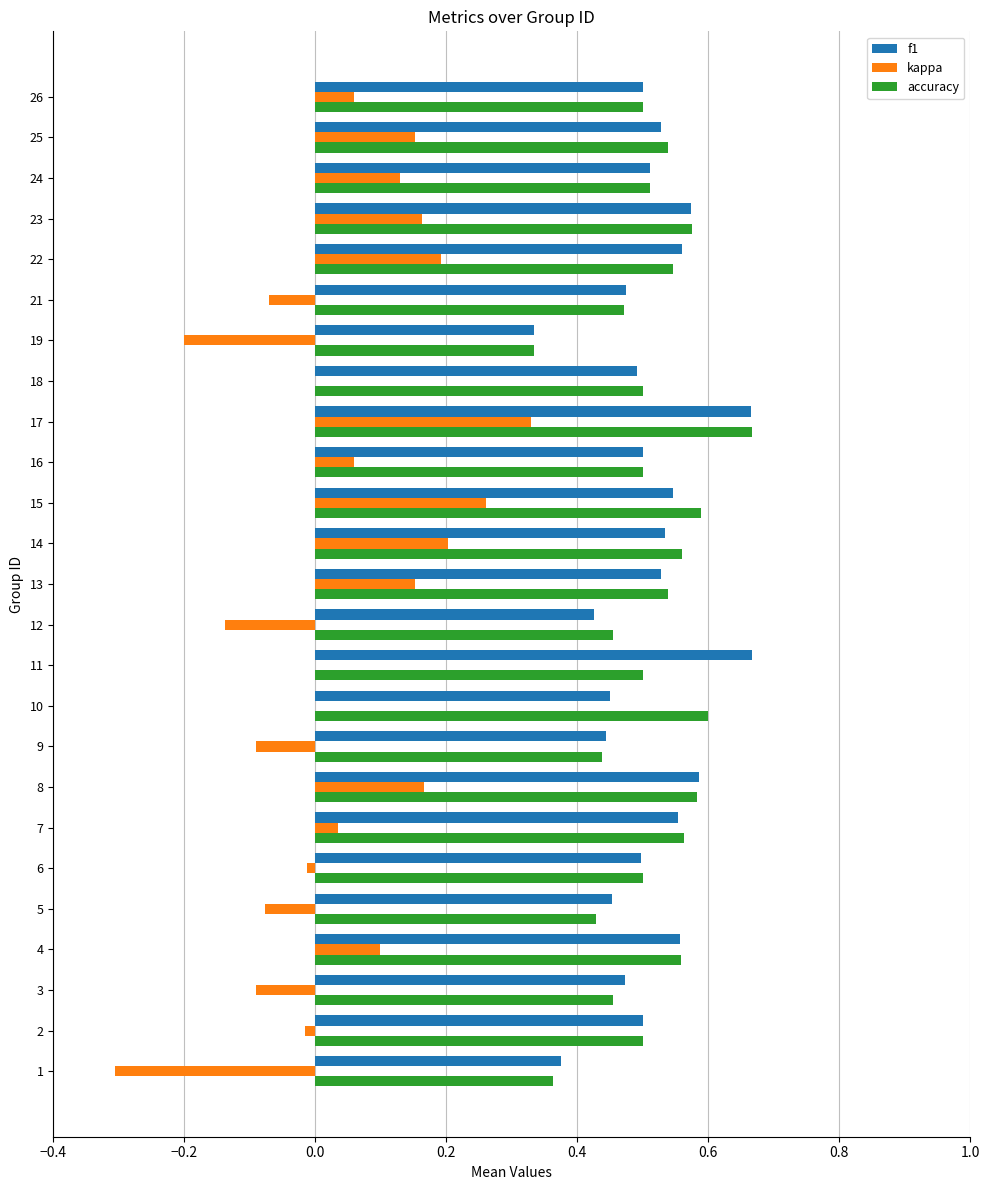

The accuracy series shows 0.9 at 8. True or false?

False